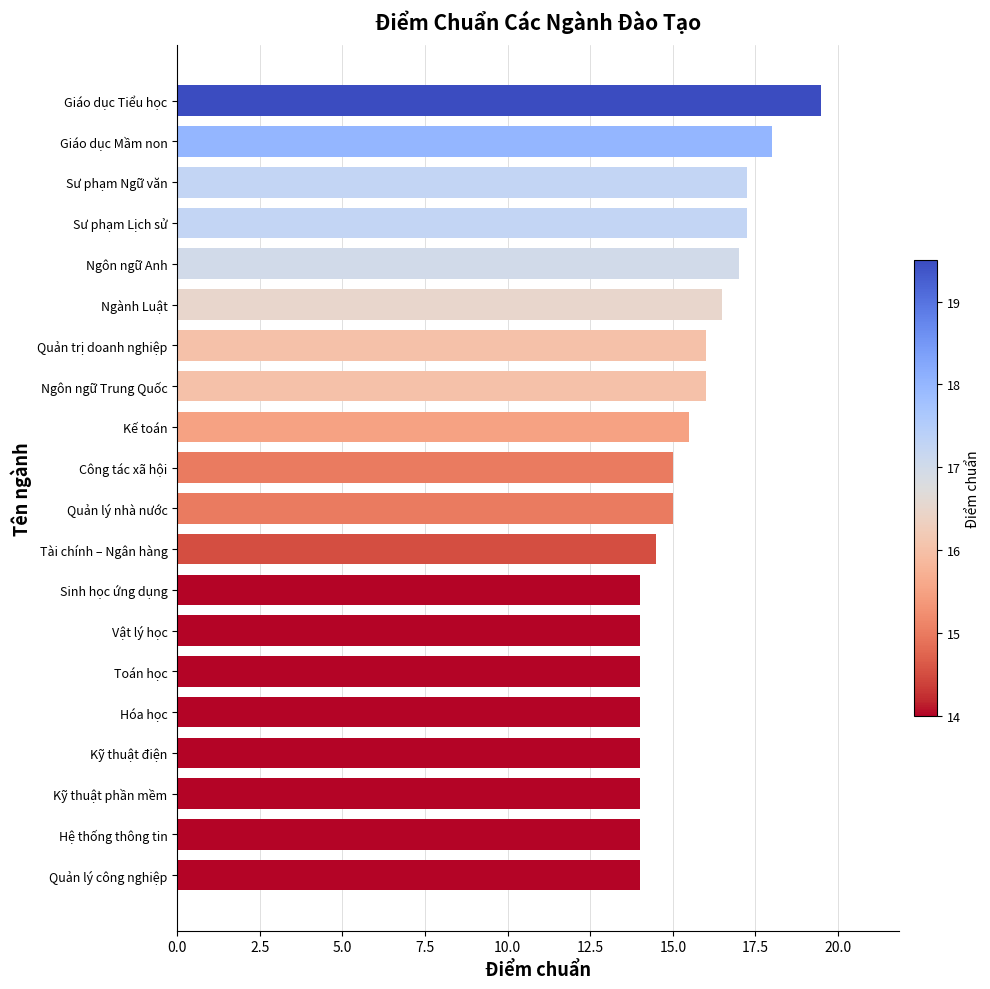

Which category has the highest value across all series?

Giáo dục Tiểu học